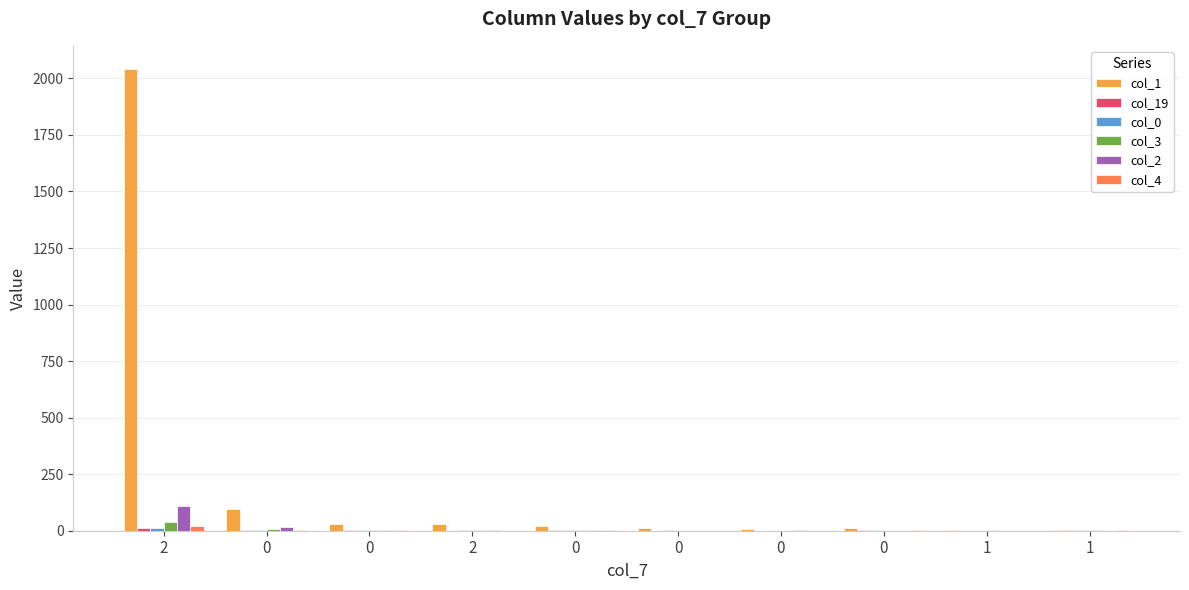

How many groups of bars are there?

10